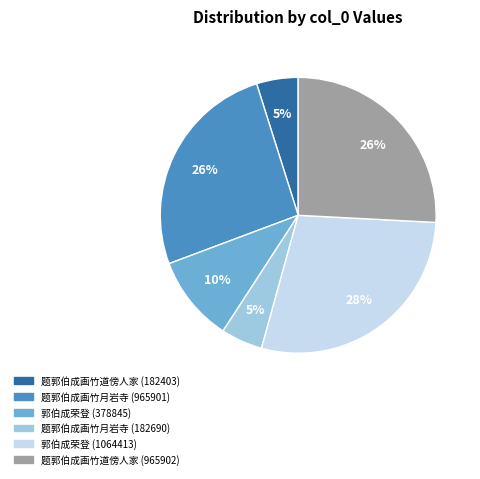

Is it true that 题郭伯成画竹月岩寺 (182690) is 5% of the pie?

True